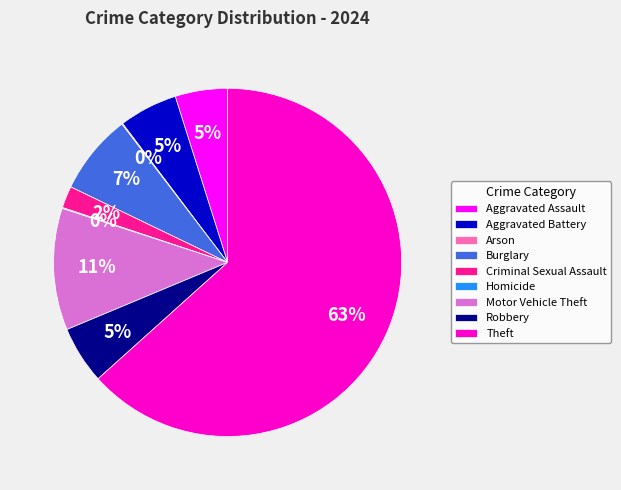

What percentage is the Aggravated Battery slice, to the nearest percent?

5%